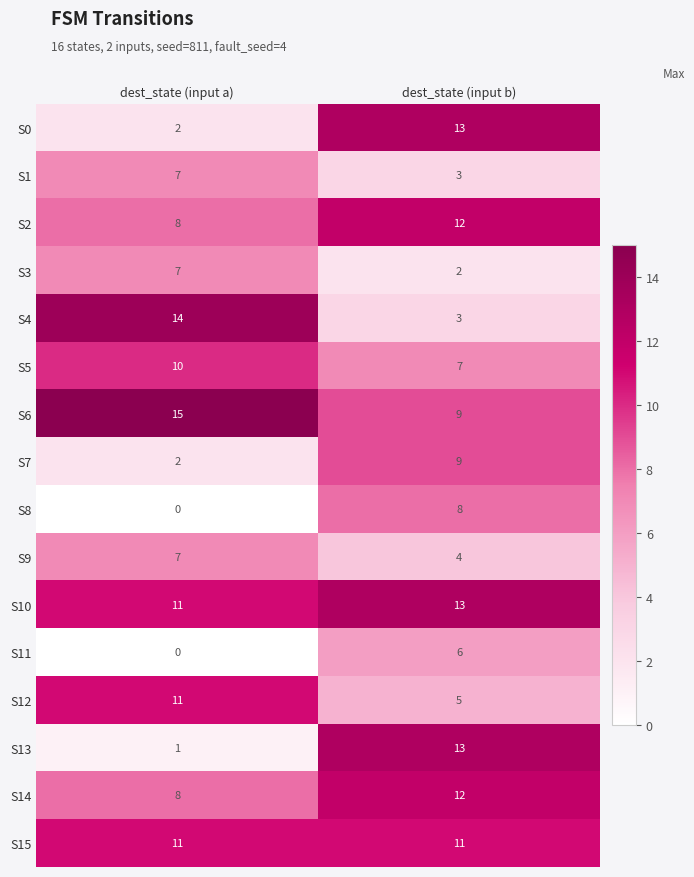

What value does the S14 series have at dest_state (input a)?

8